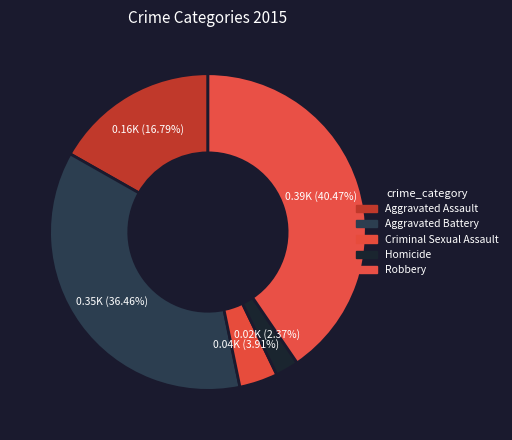

What is the smallest slice in the pie chart?

Homicide